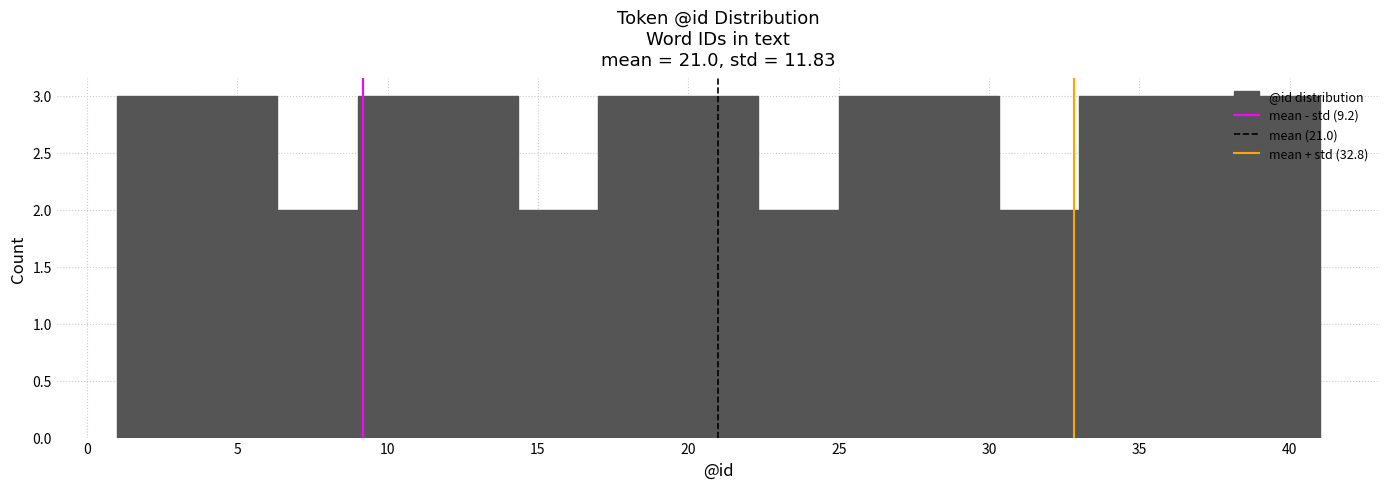

How tall is the bar that spans 6.5 to 9.0 on the x-axis? Neither the bar edges nor the heights are printed on the chart, so give them approximately, as read against the axes.

2